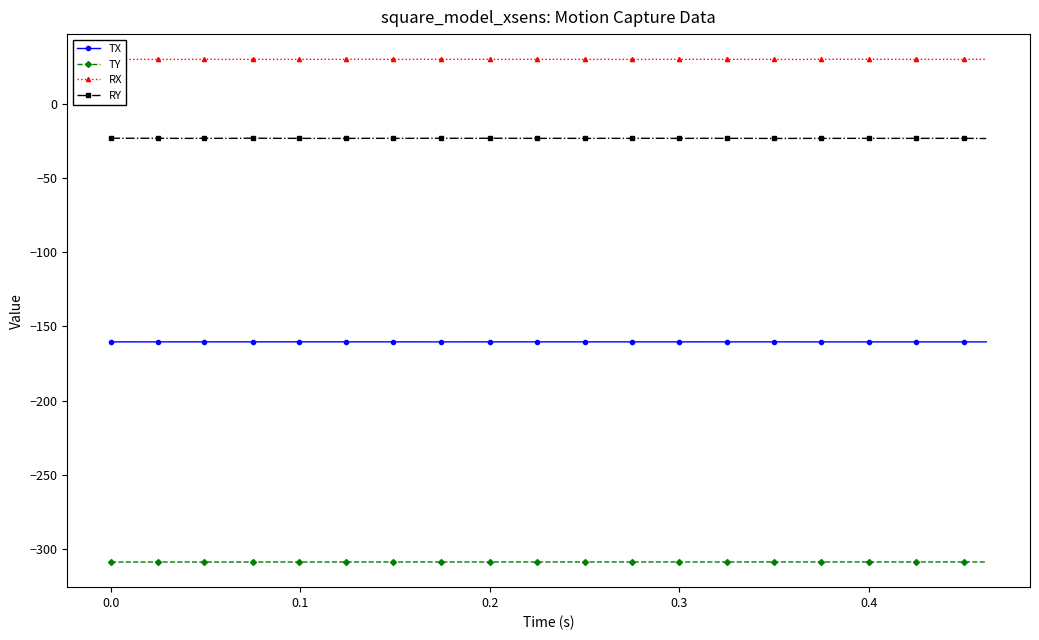

Rank the series by their maximum value, from lowest to highest.

TY, TX, RY, RX